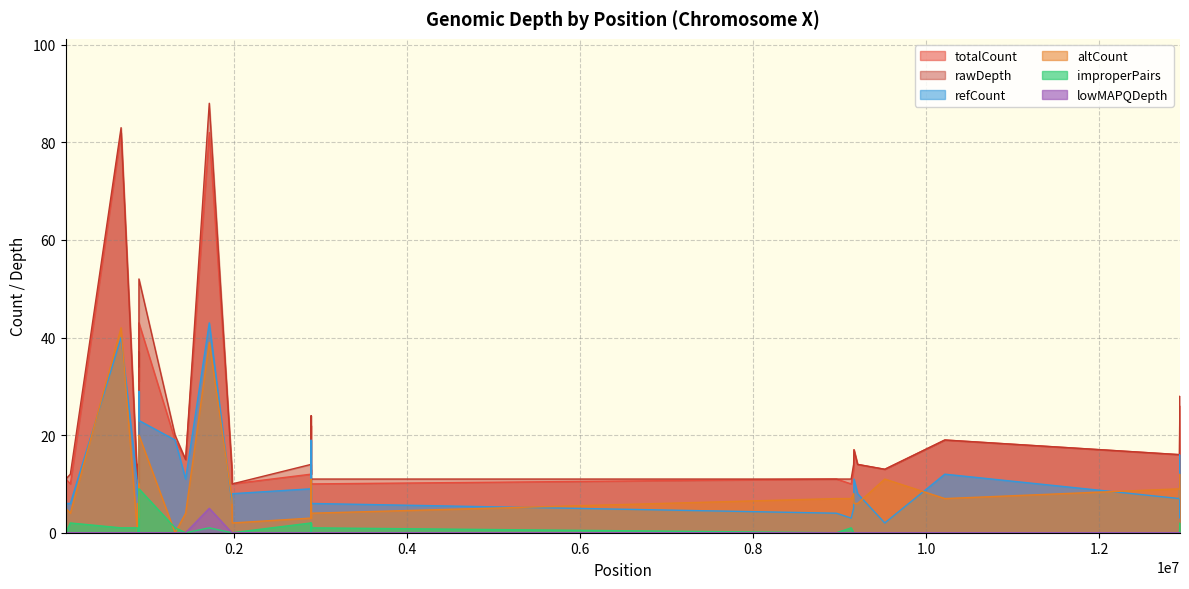

Between 8 and 31, which is larger?

31